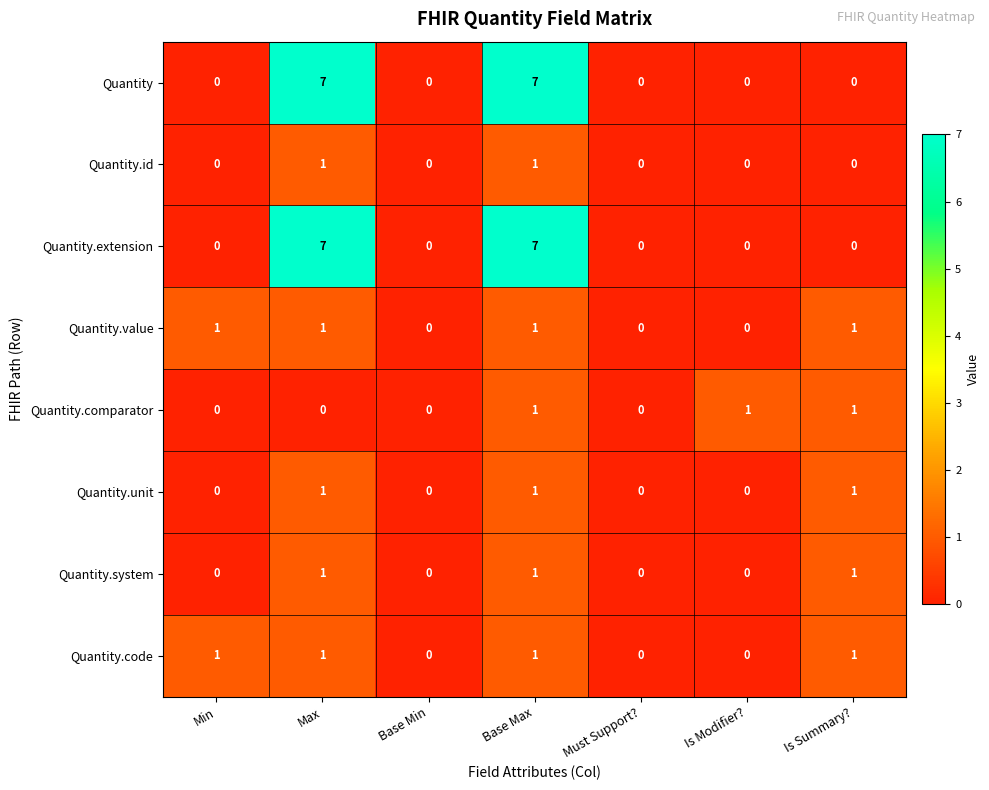

Which series changed the most between Max and Base Max?

Quantity.comparator